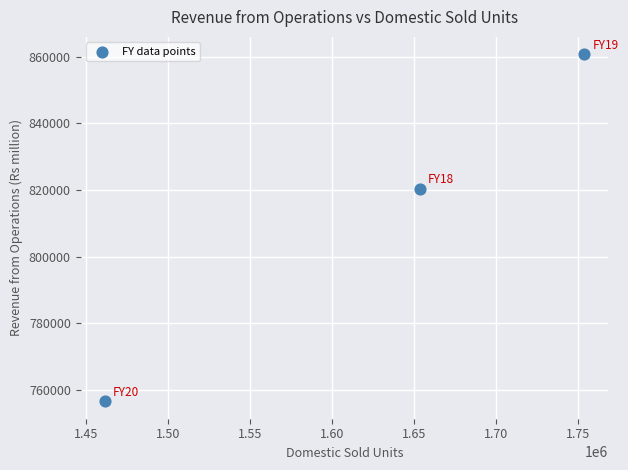

What is the average X value?

1622775